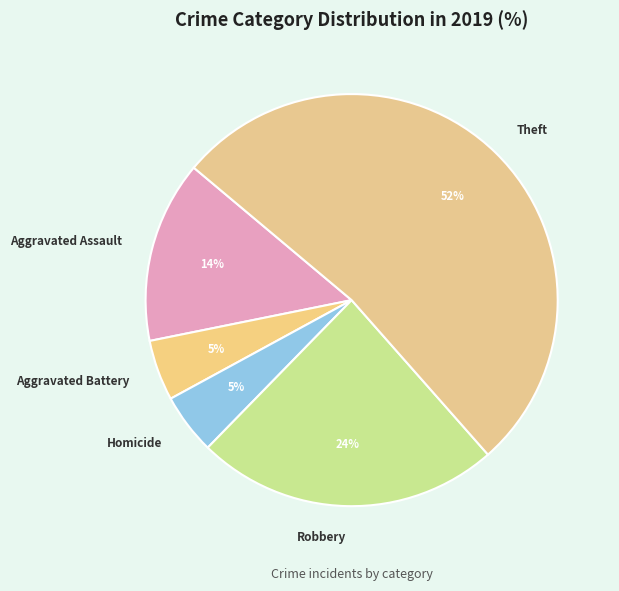

Which slice is the largest?

Theft